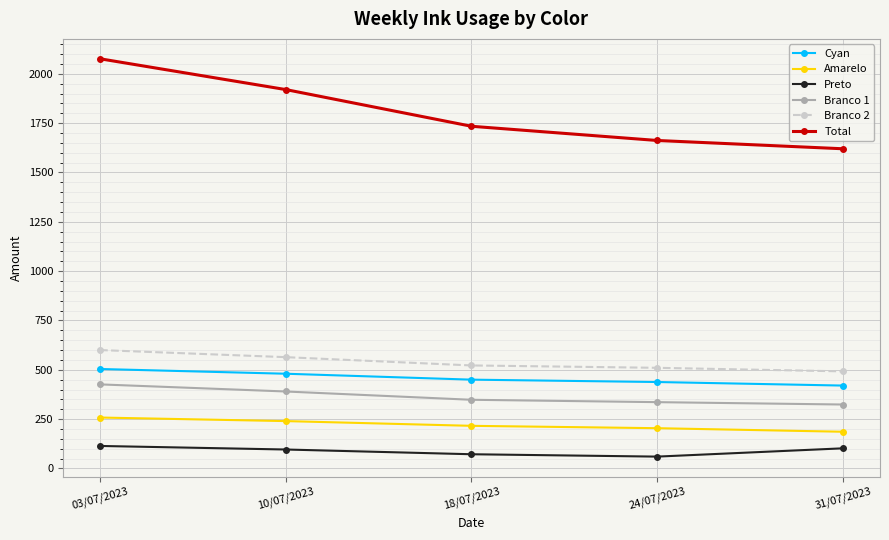

True or false: Cyan and Branco 1 intersect in this chart.

False